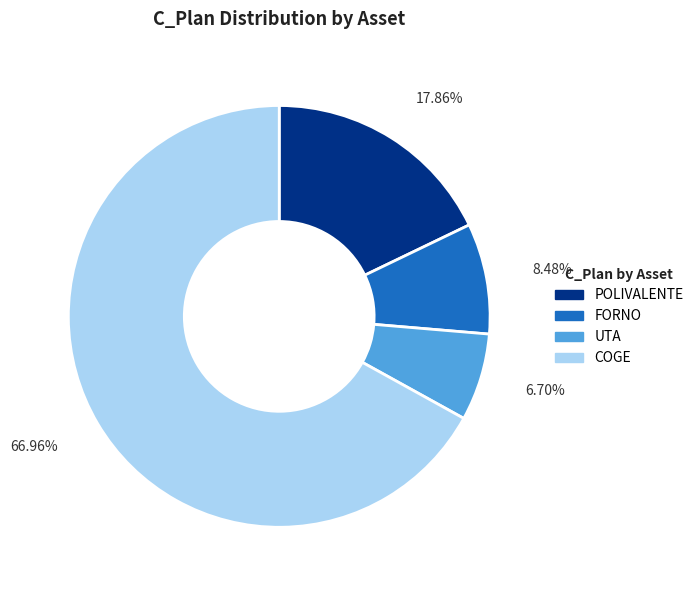

Count the number of slices in the pie.

4